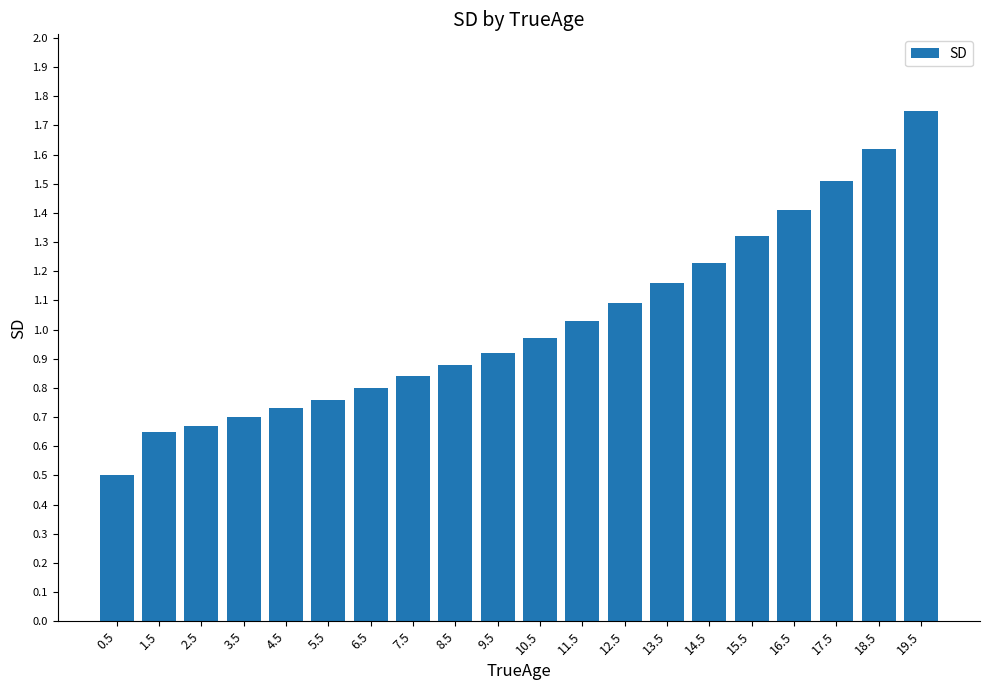

Are the bars horizontal?

No